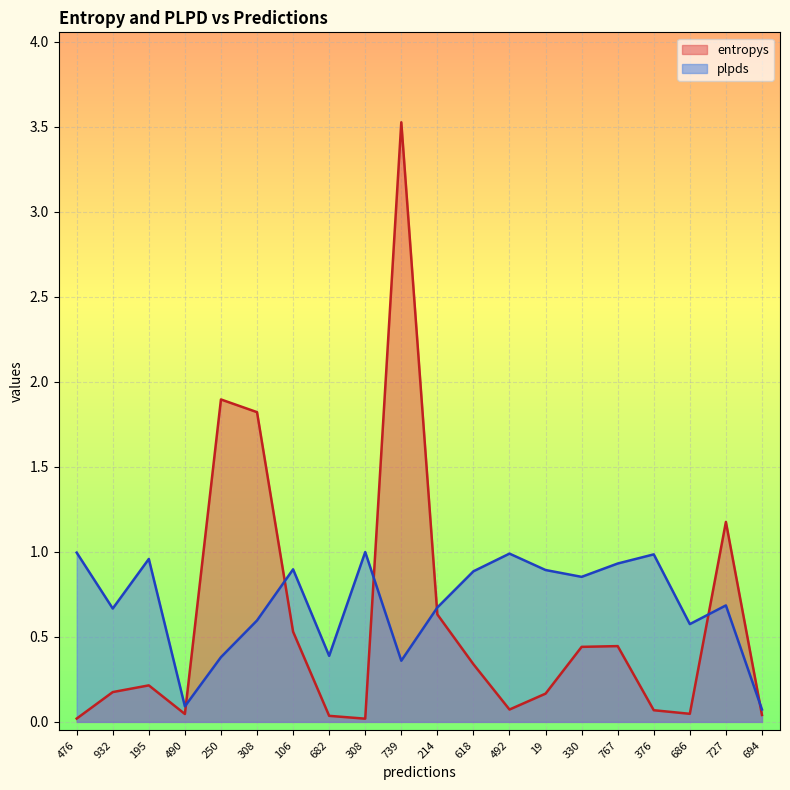

What is the sum of the plpds values at 250 and 214?

1.1